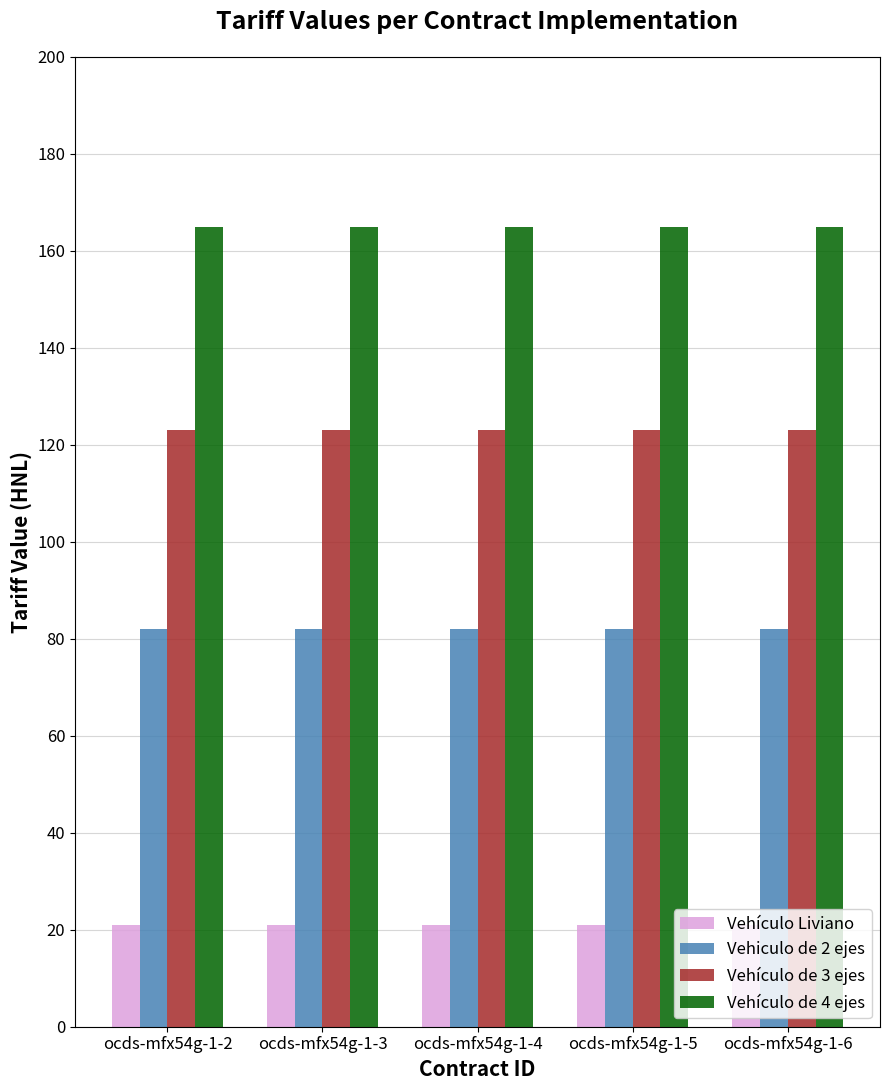

What is the spread (max minus min) of values at ocds-mfx54g-1-3?

144